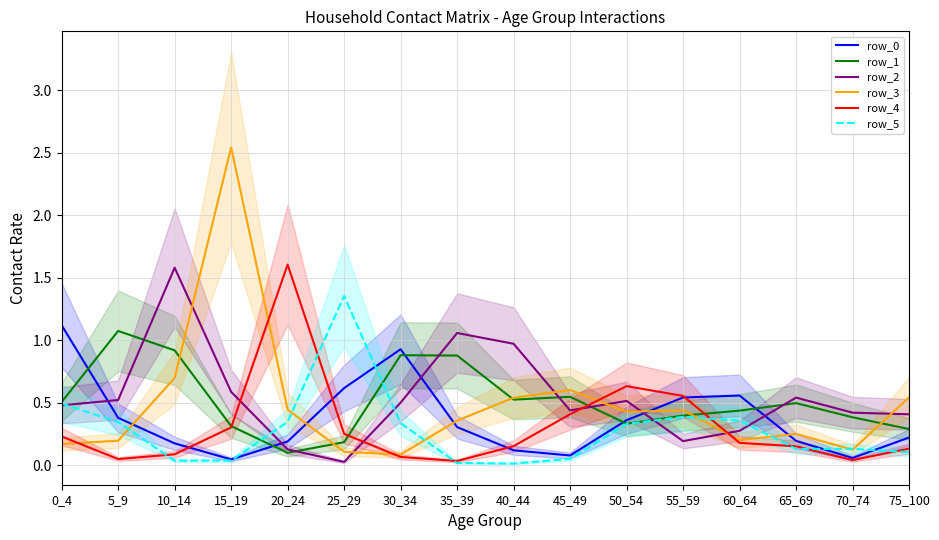

Does the chart display data point markers on the line(s)?

No